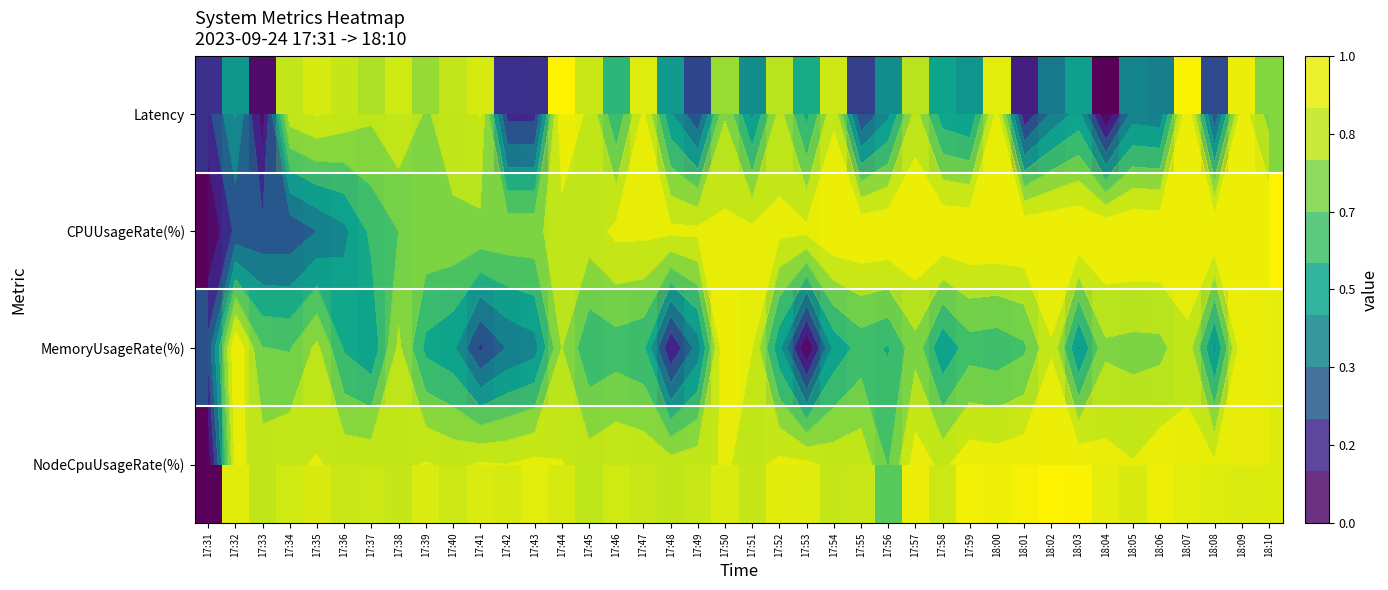

What is the difference between the second highest and second lowest values in the NodeCpuUsageRate(%) series?

0.3